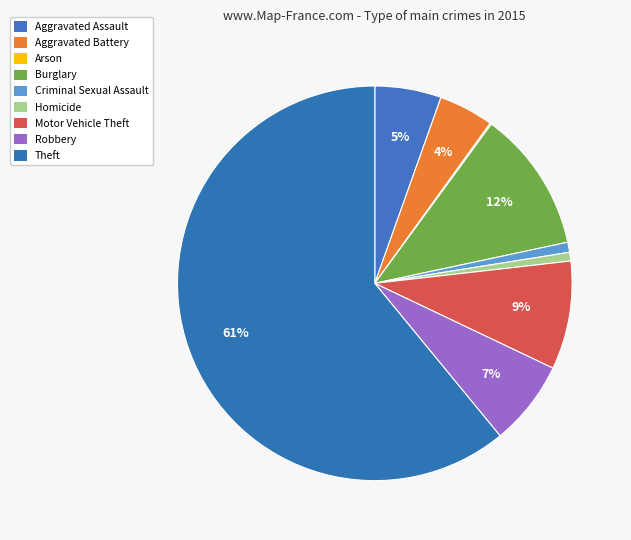

The Criminal Sexual Assault slice represents 1% of the pie. True or false?

True